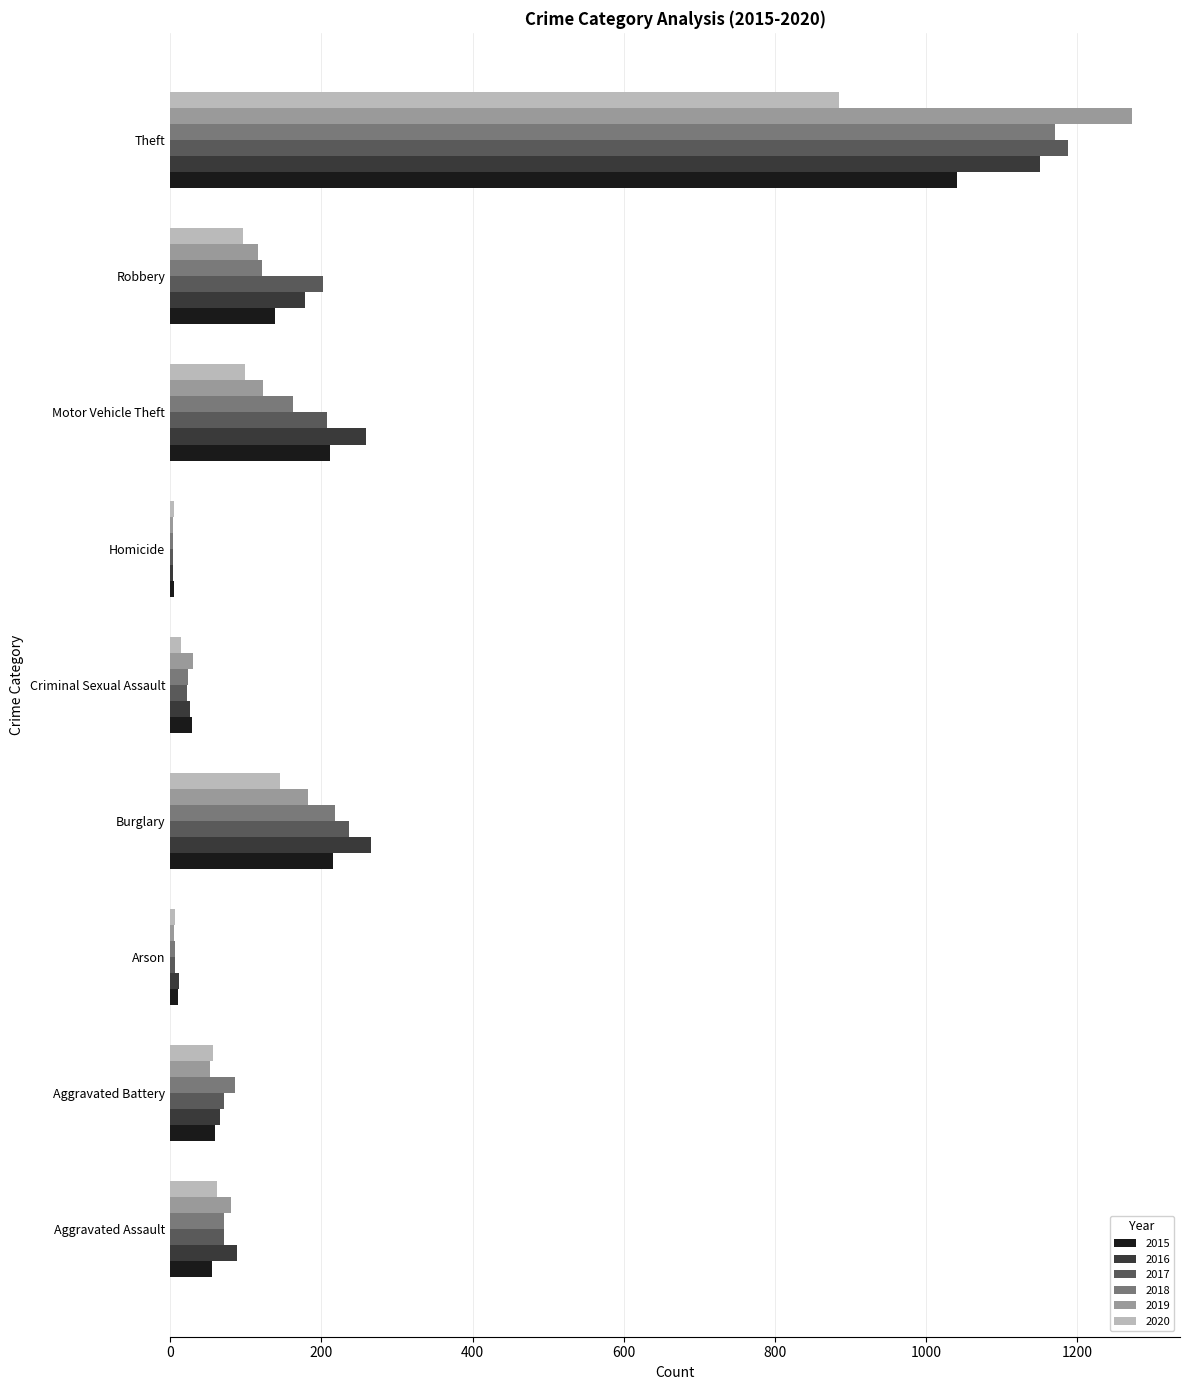

What is the sum of all 2020 values?

1372